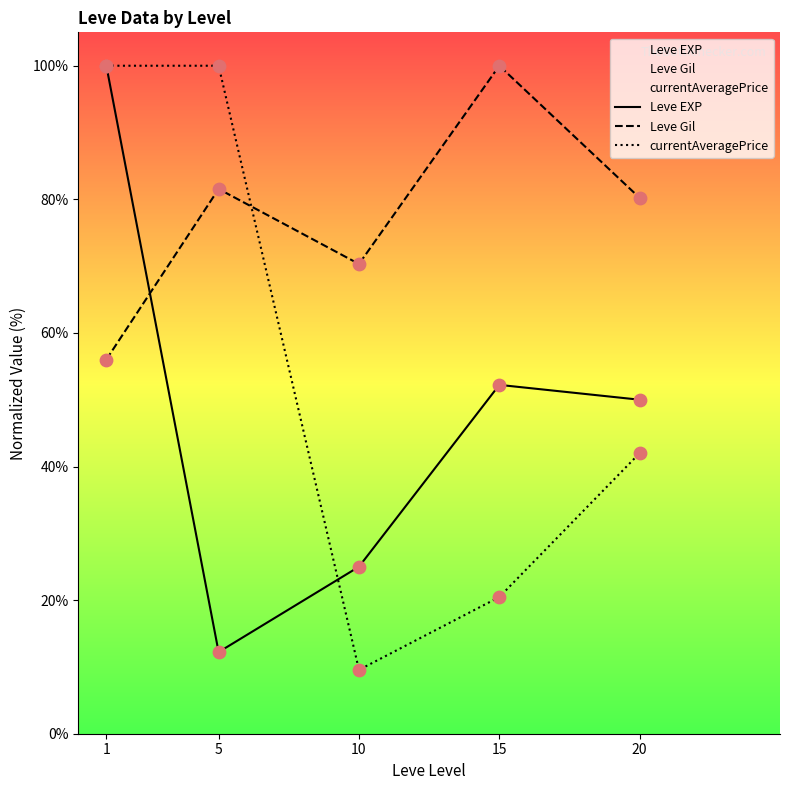

Which series has the widest spread of Y values?

currentAveragePrice